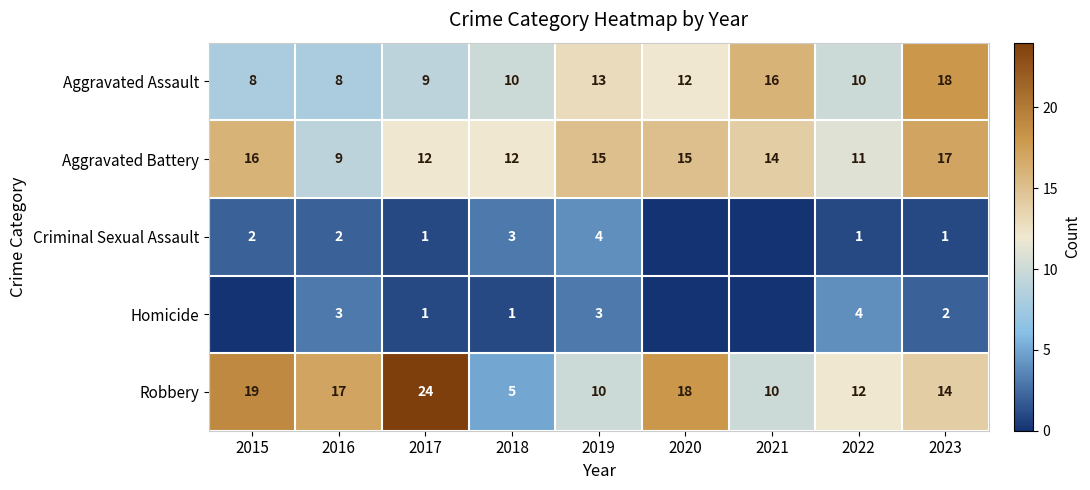

What is the sum of all Aggravated Battery values?

121